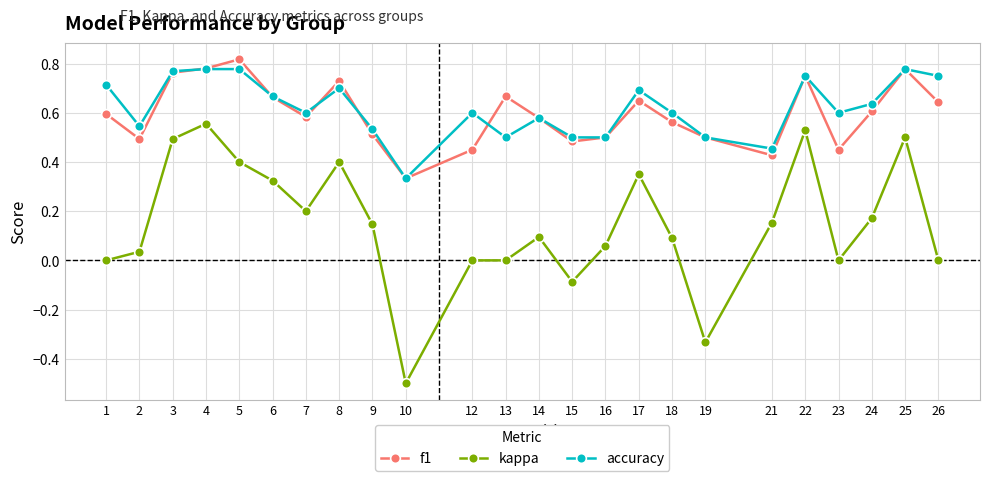

What are all the series names shown in the legend?

f1, kappa, accuracy